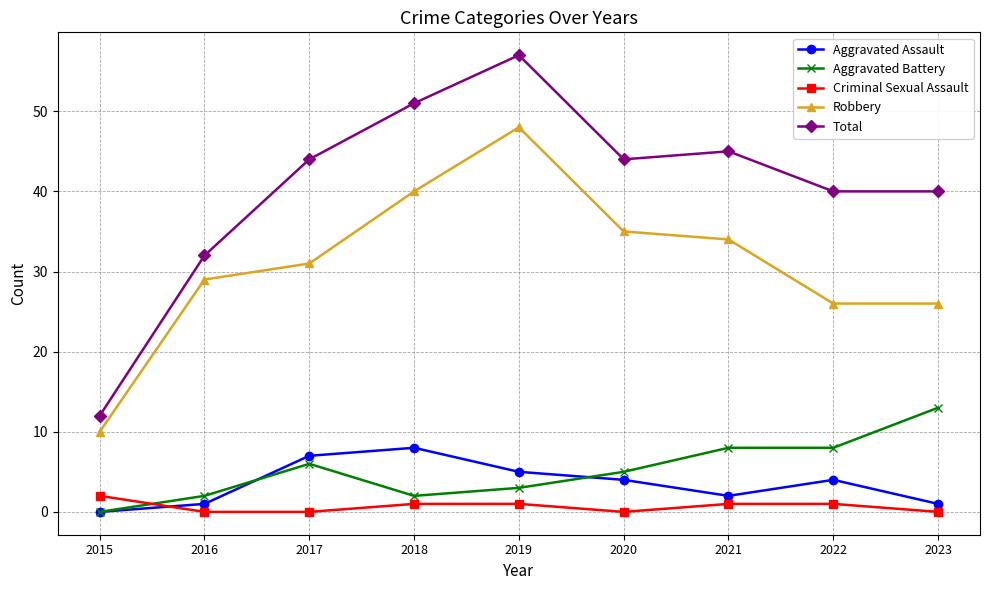

Reading right to left, list all the values displayed in this chart.

Aggravated Assault: 1	4	2	4	5	8	7	1	0
Aggravated Battery: 13	8	8	5	3	2	6	2	0
Criminal Sexual Assault: 0	1	1	0	1	1	0	0	2
Robbery: 26	26	34	35	48	40	31	29	10
Total: 40	40	45	44	57	51	44	32	12